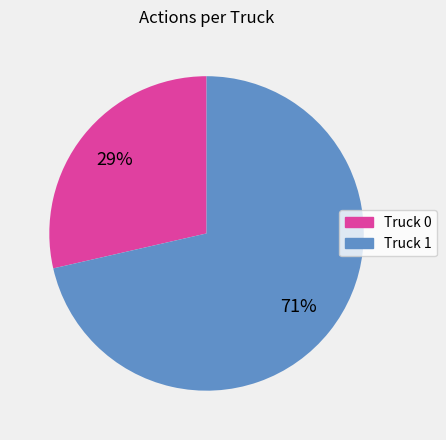

The Truck 1 slice represents 71% of the pie. True or false?

True